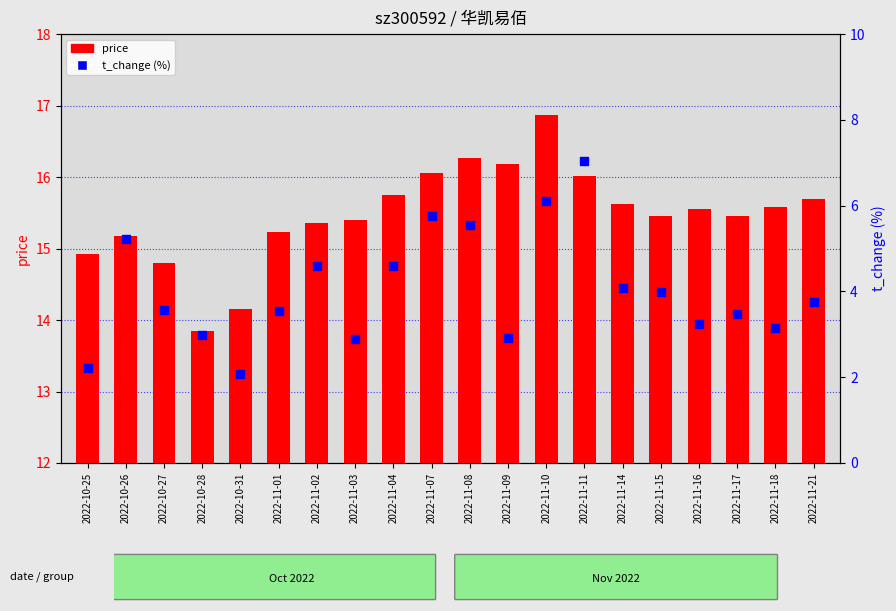

At which category is the sum across all series the highest?

2022-11-11